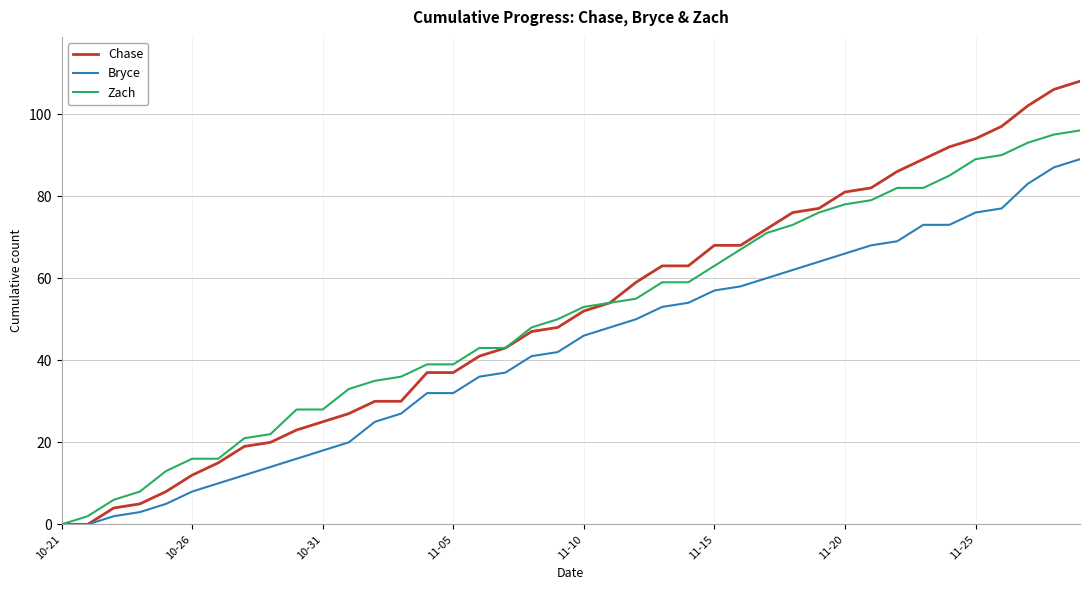

Which series has the largest range (max minus min)?

Chase